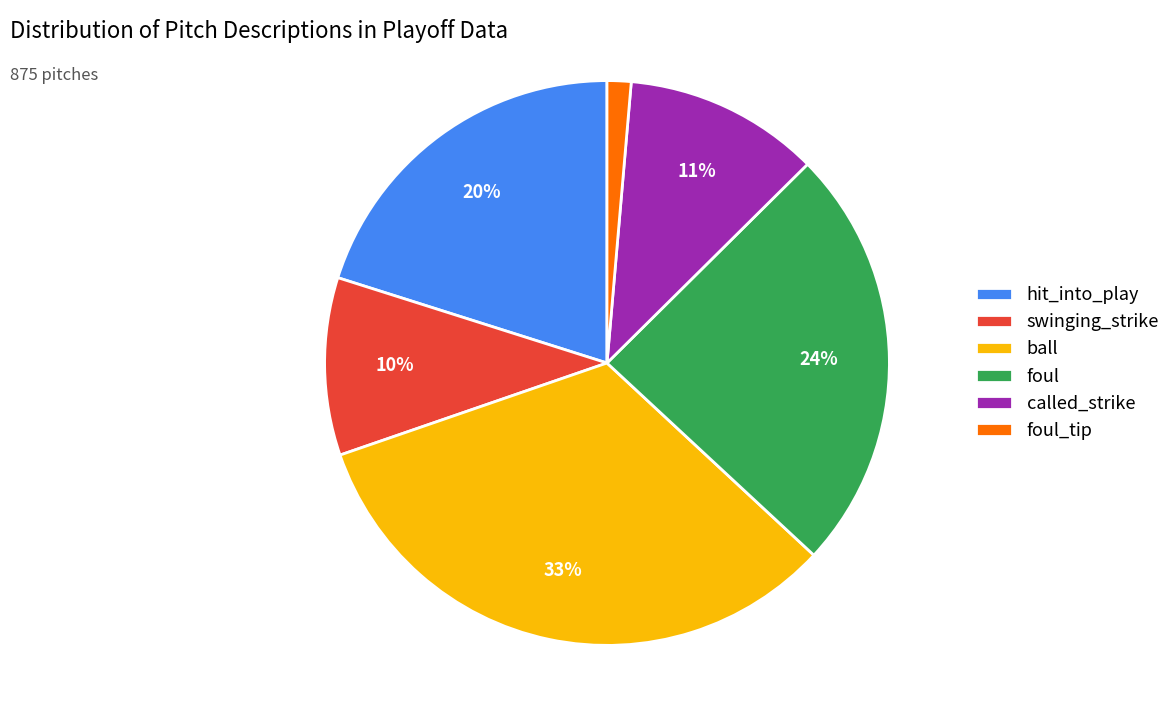

What percentage is the swinging_strike slice, to the nearest percent?

10%